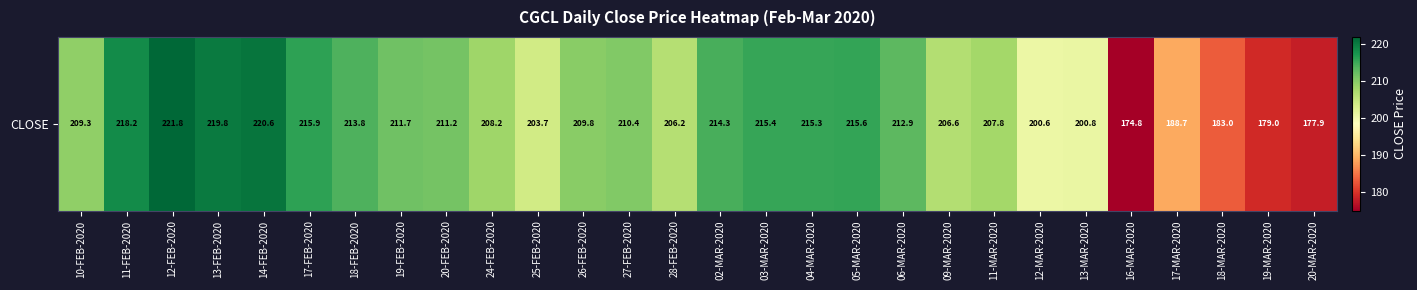

Which has a higher value, 12-MAR-2020 or 17-MAR-2020?

12-MAR-2020